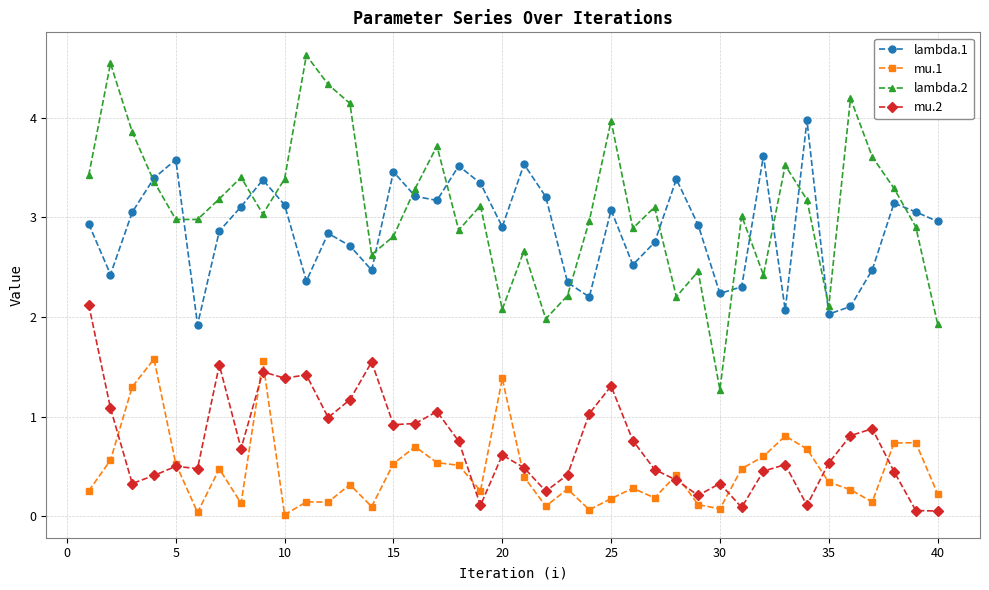

What is the value of the mu.2 point at the 36th from the left?

0.8